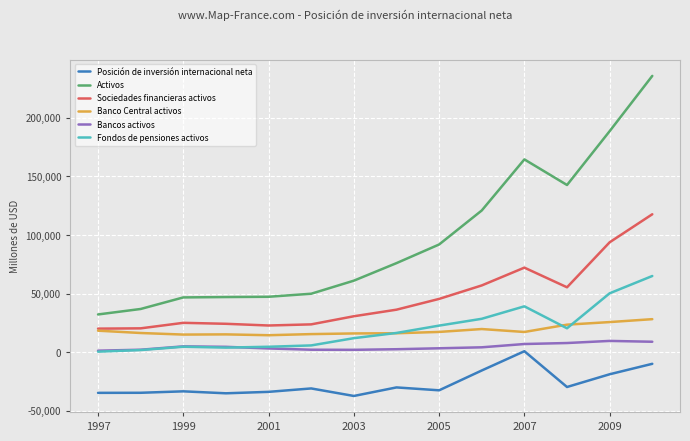

Which series has the widest spread of values?

Activos